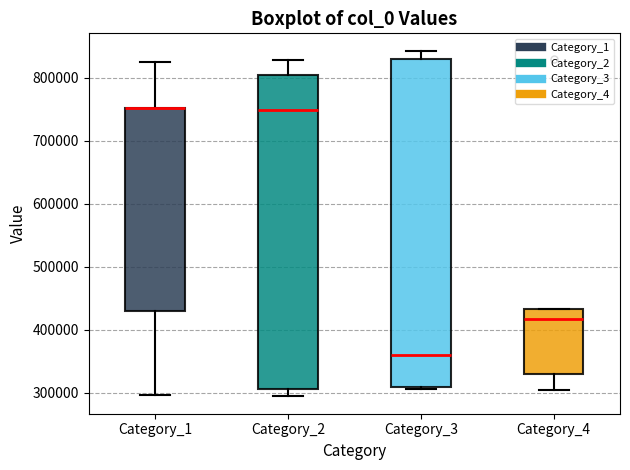

Which box is the tallest, from its lower edge to its upper edge?

Category_3